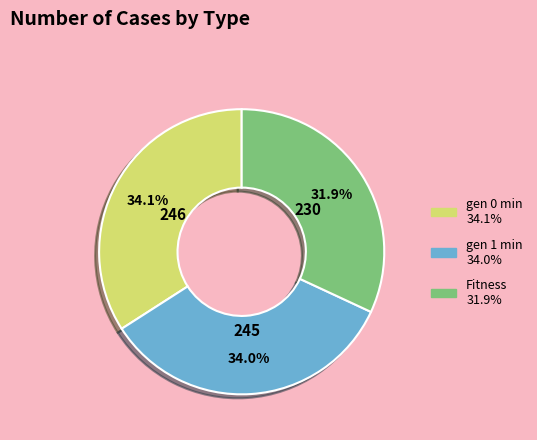

Is there a majority slice in this chart?

No